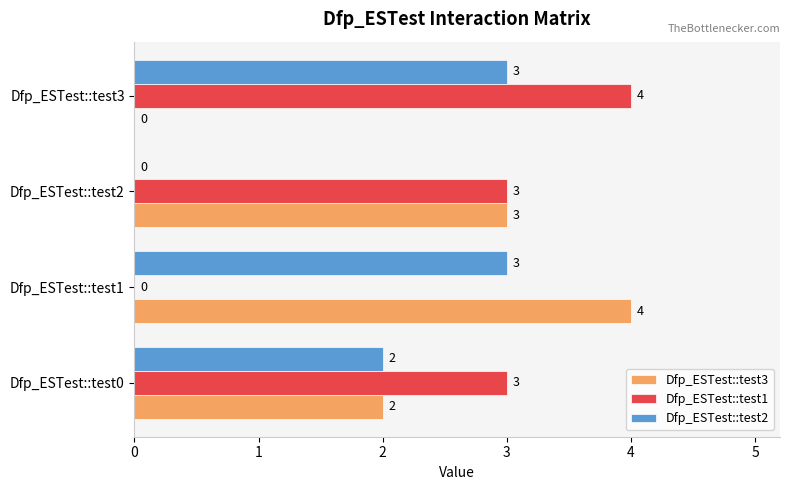

What is the sum of all Dfp_ESTest::test2 values?

8